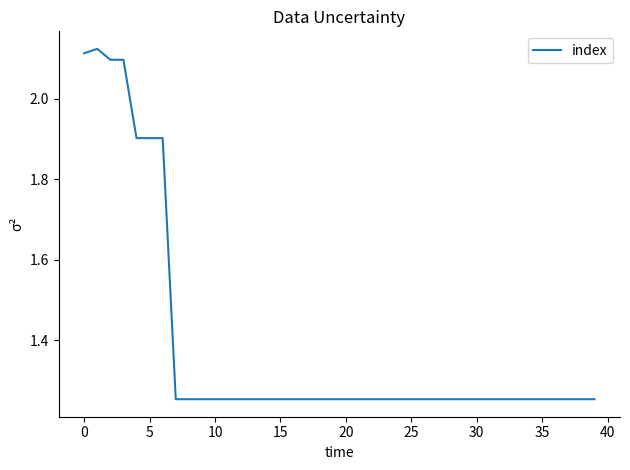

How many lines are shown in the chart?

1